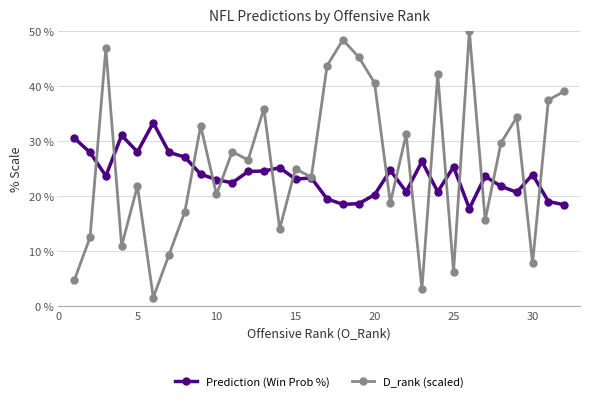

Rank the series by their average value, from lowest to highest.

Prediction (Win Prob %), D_rank (scaled)